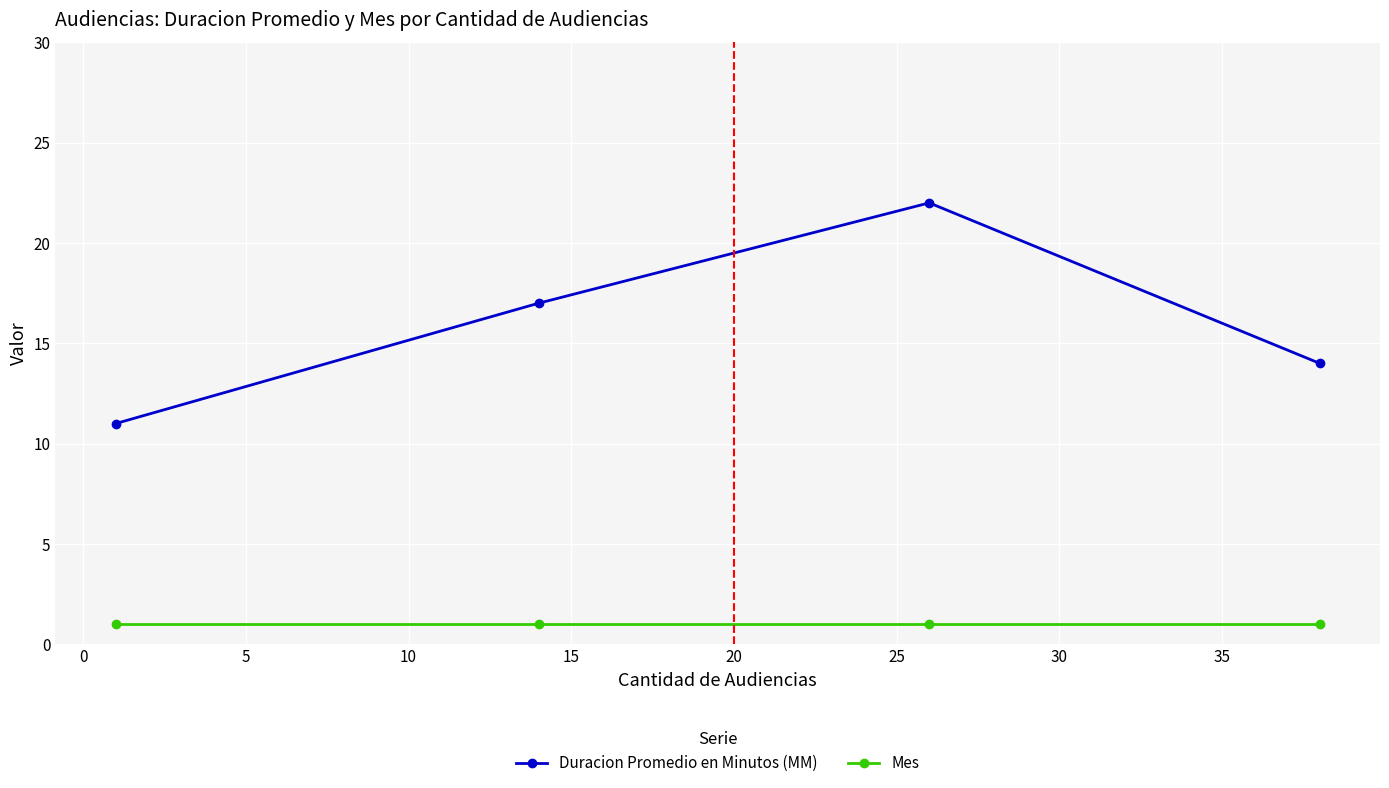

Reading left to right, transcribe all the data shown in this chart.

Duracion Promedio en Minutos (MM): 11	17	22	14
Mes: 1	1	1	1